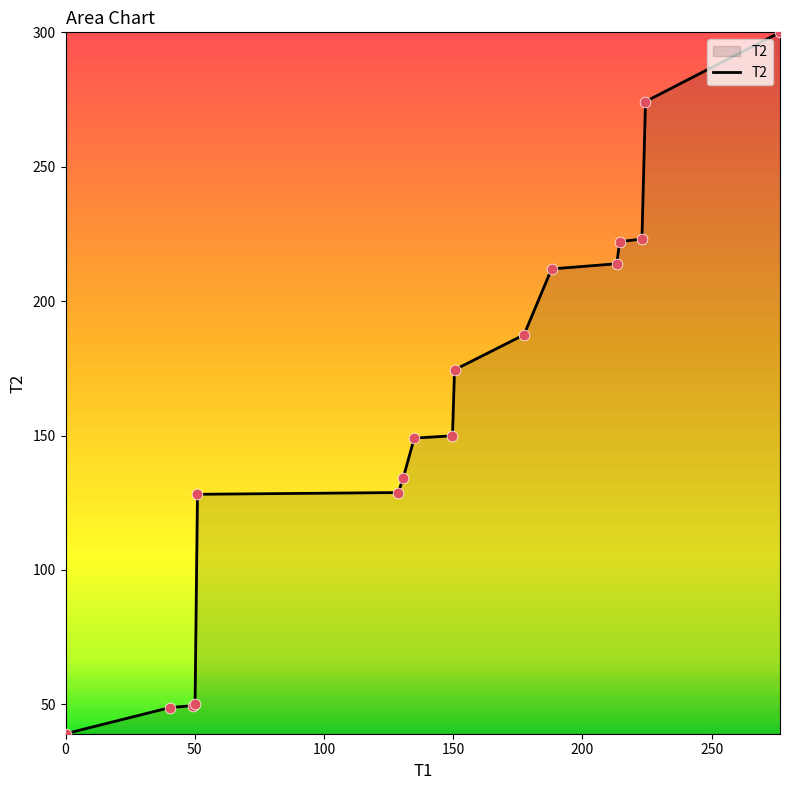

What is the maximum value shown in the chart?

300.0